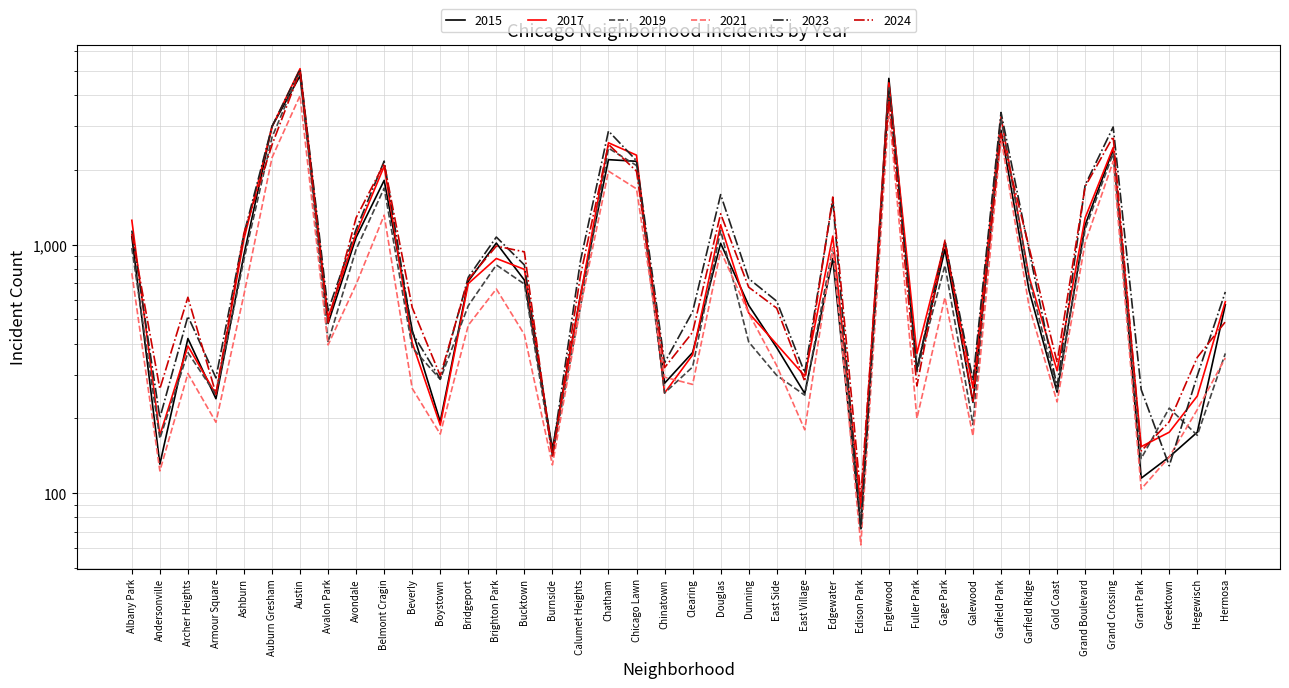

At Gage Park, list the series in order from largest to smallest.

2024, 2023, 2017, 2015, 2019, 2021